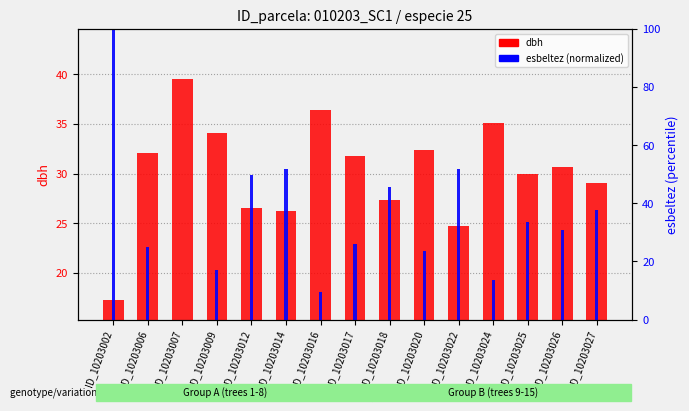

At which label does dbh reach its minimum?

ID_10203002